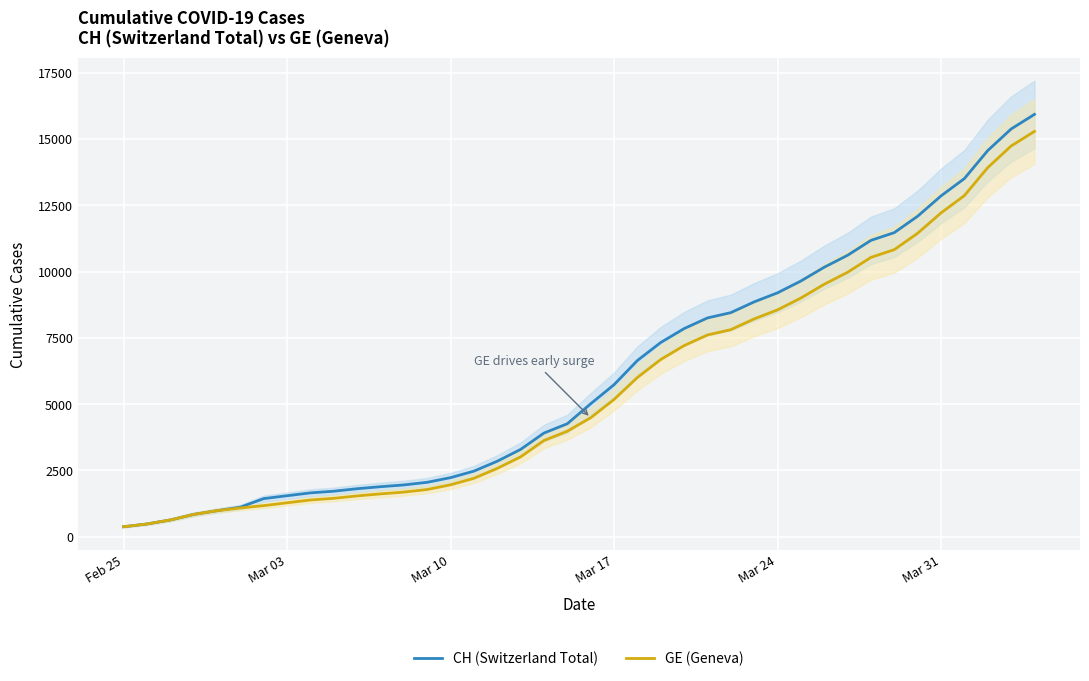

What is the lowest value of the GE (Geneva) series?

375